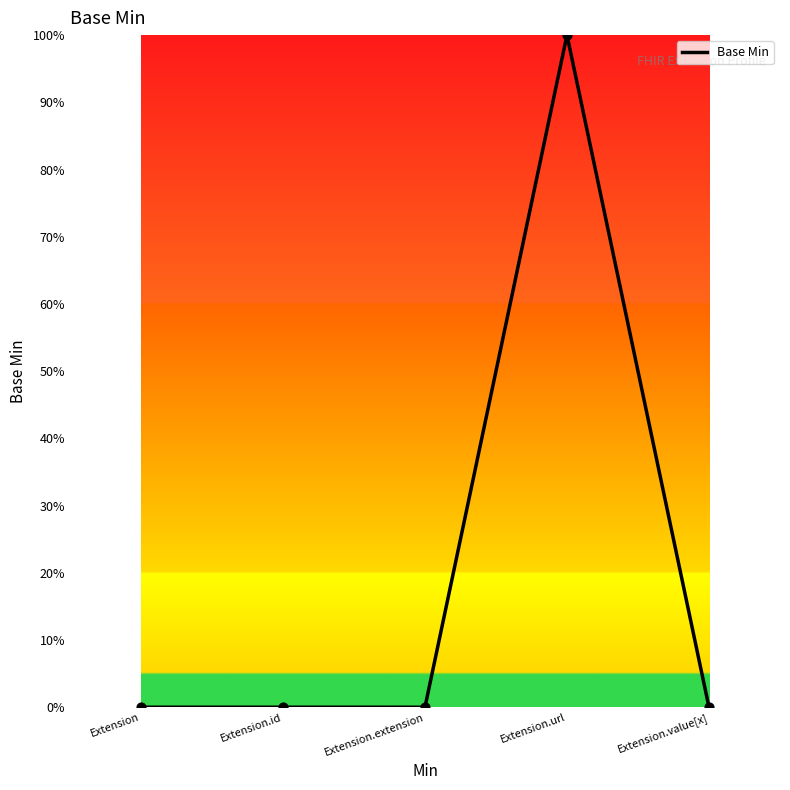

Which has a higher value, Extension.value[x] or Extension.url?

Extension.url